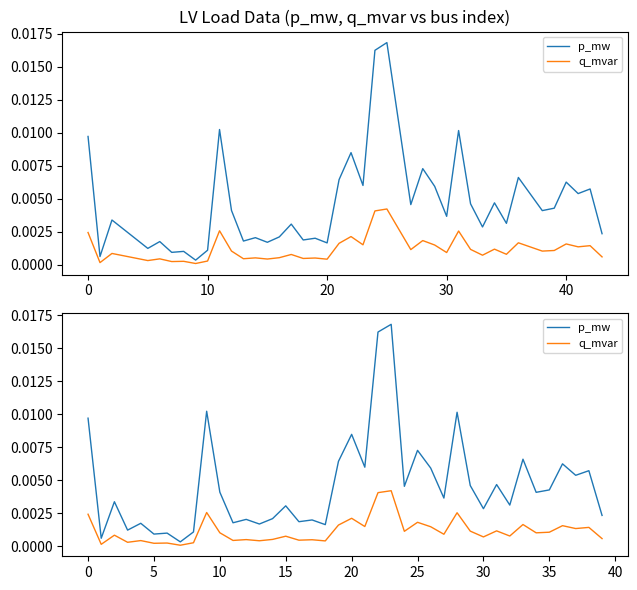

The value of p_mw at 31 is 0.0. True or false?

True